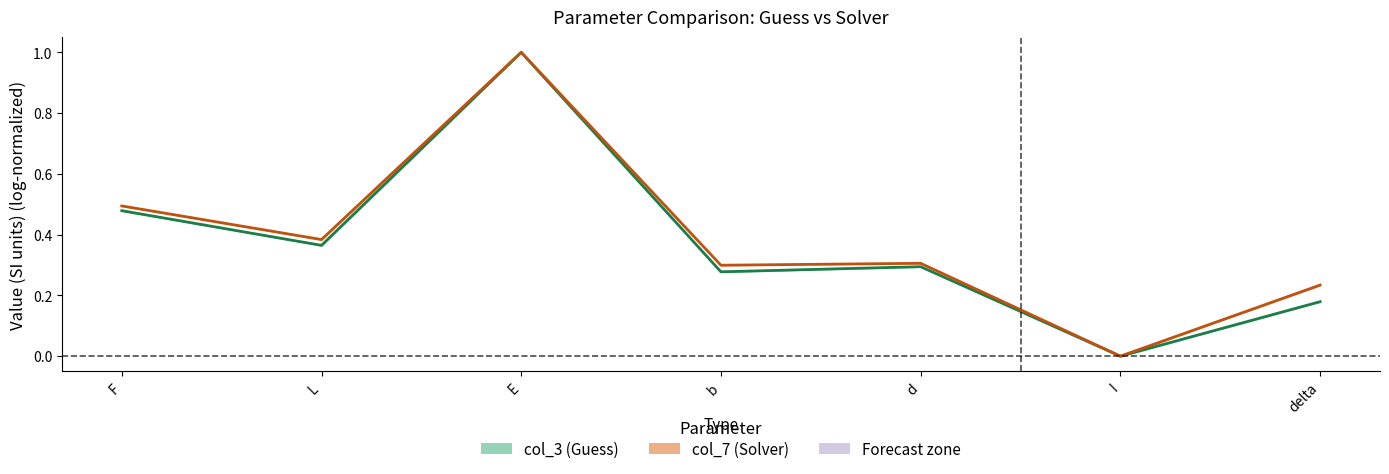

The col_7 (Solver) series shows 0.2 at L. True or false?

False